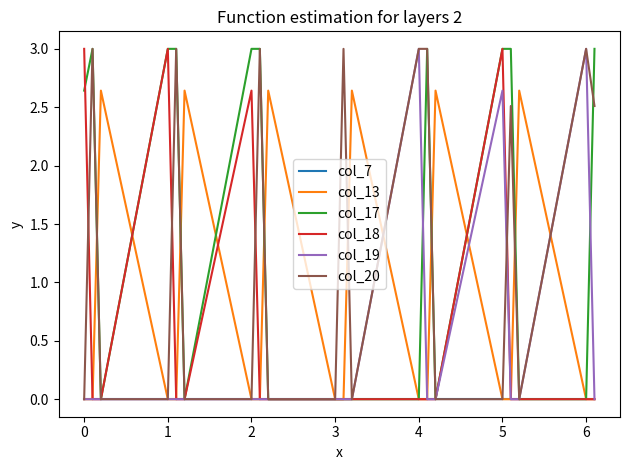

What is the maximum value shown in the chart?

3.0